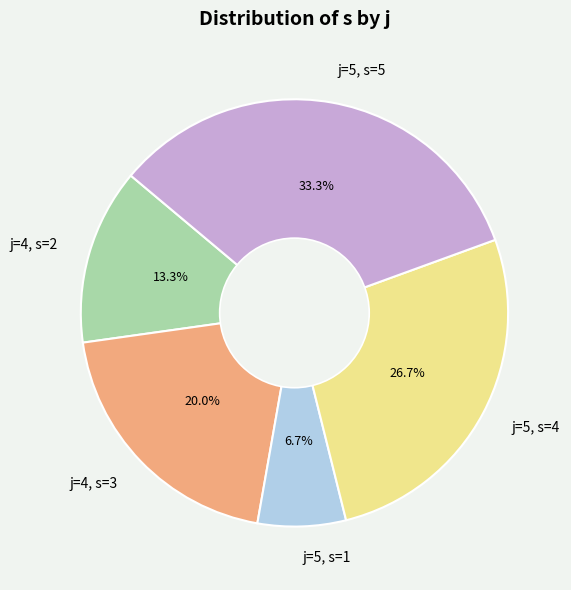

What is the ratio of the value at j=5, s=4 to the value at j=4, s=3?

1.3